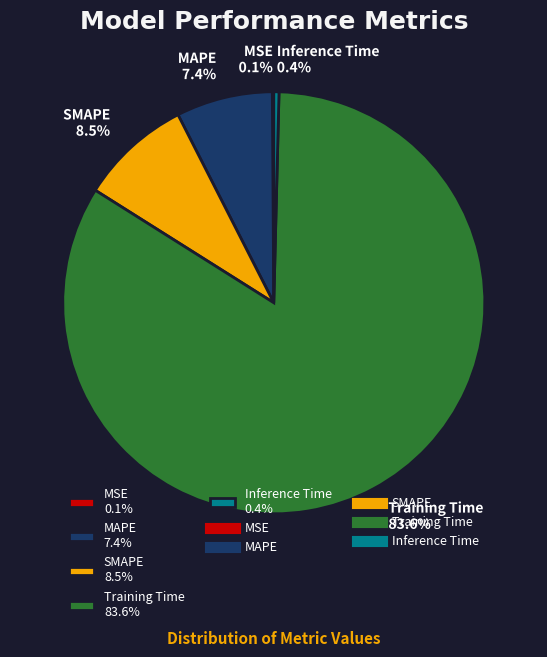

Which has a higher value, MAPE 7.4% or SMAPE 8.5%?

SMAPE 8.5%